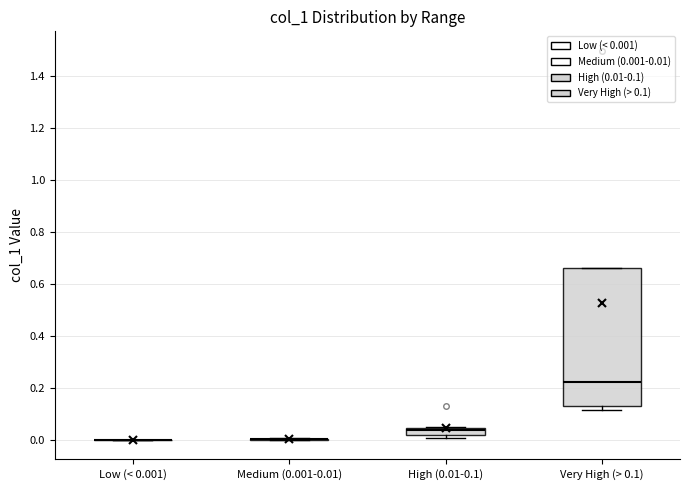

Comparing the boxes themselves (not the whiskers), which one is the tallest?

Very High (> 0.1)